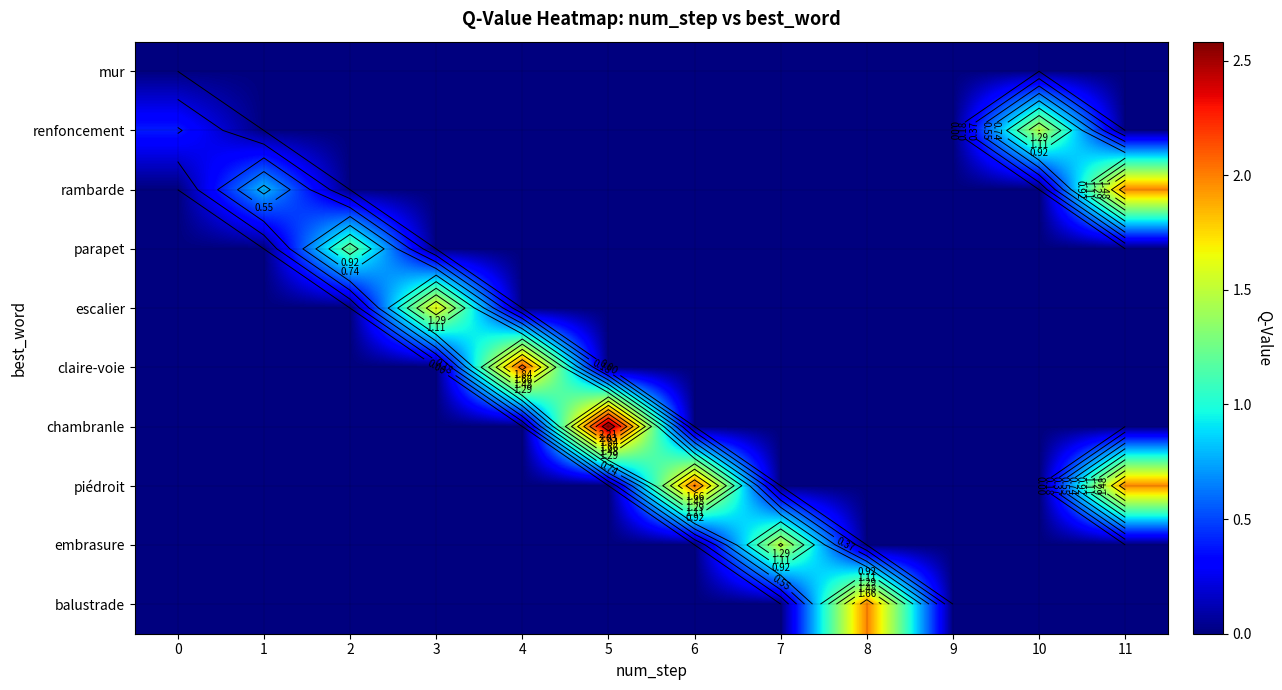

True or false: renfoncement has a value of 1.5 at 10.

True